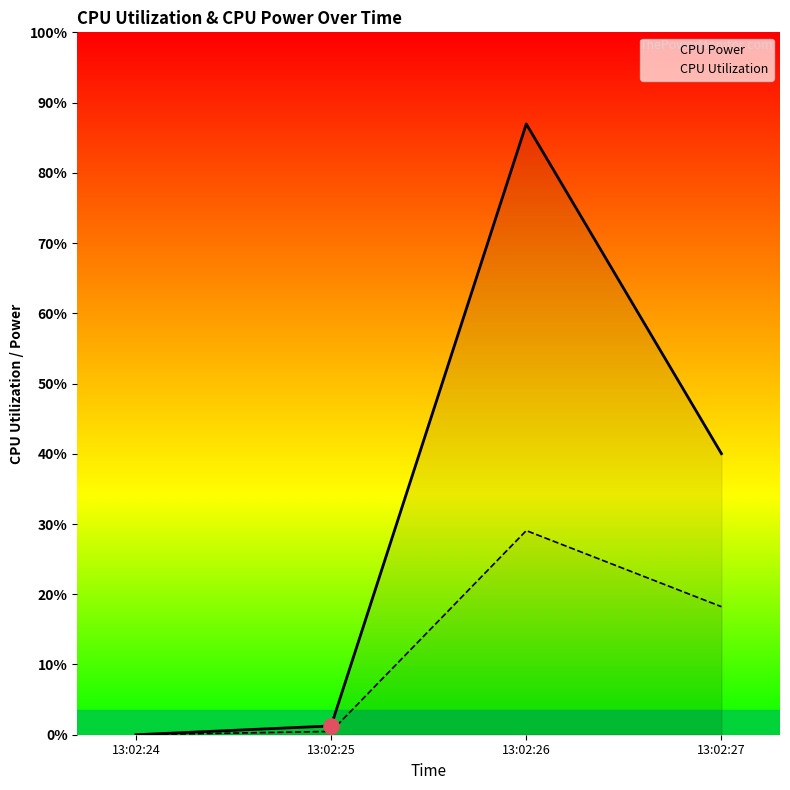

What are all the series names shown in the legend?

CPU Power, CPU Utilization